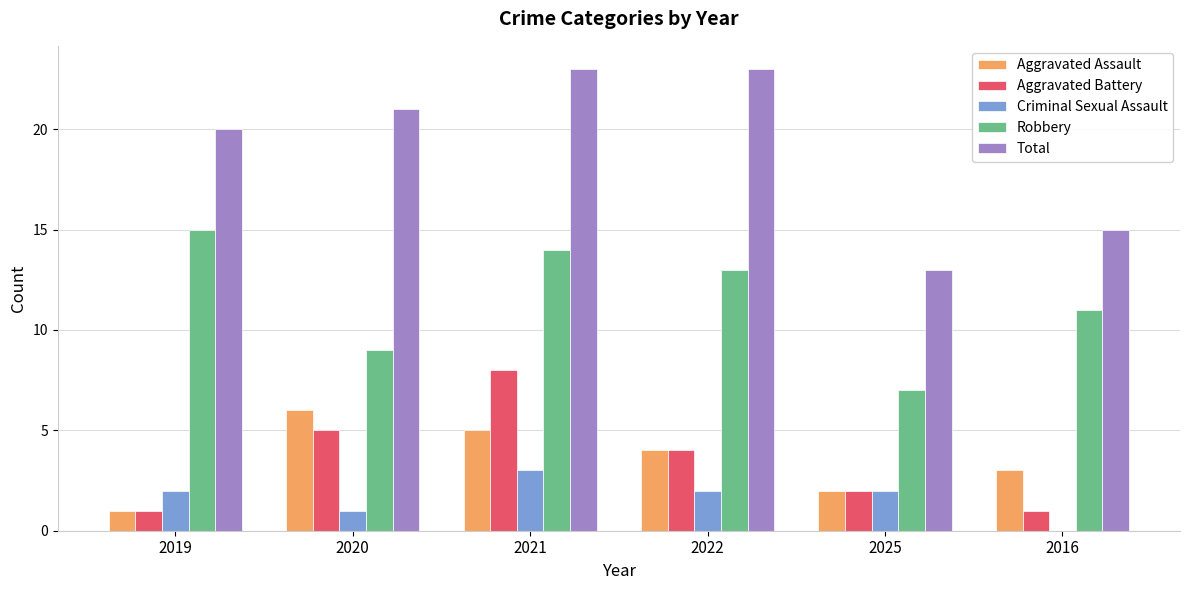

Is it true that Robbery equals 9 at 2022?

False